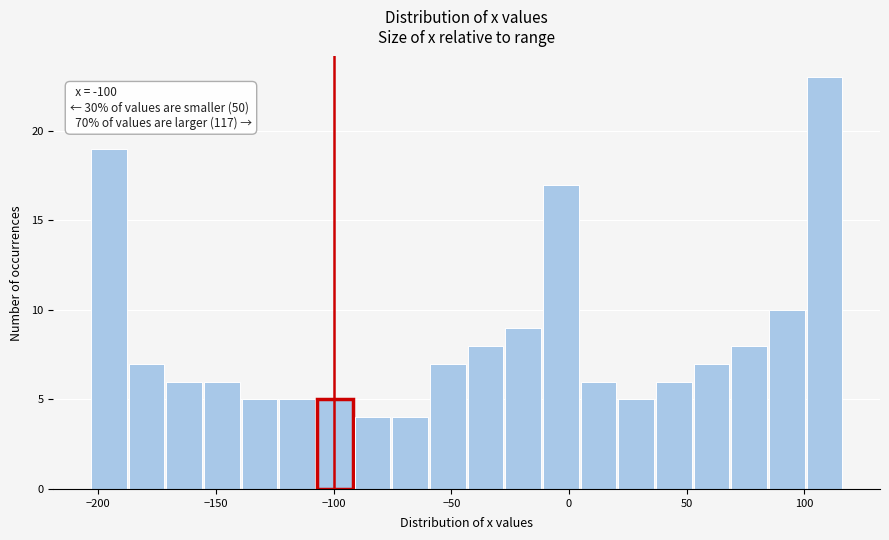

Read against the x-axis, roughly where is the centre of the tallest bar?

110